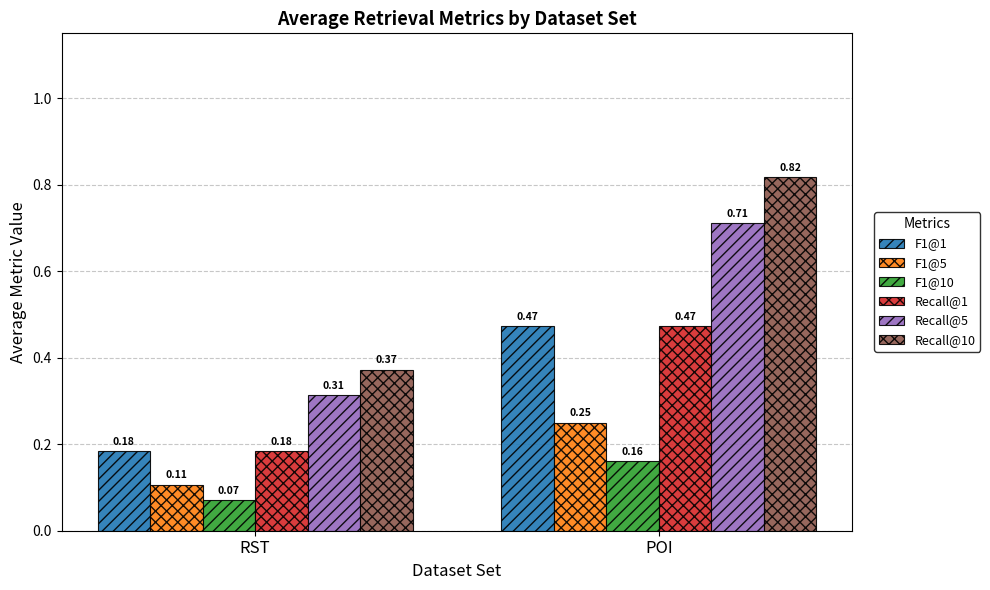

Does the chart contain stacked bars?

No